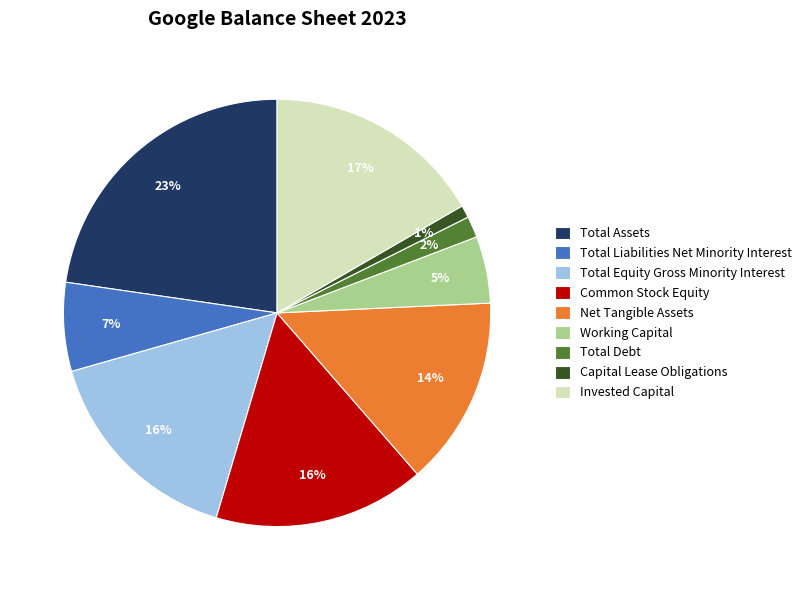

To the nearest percent, what is the combined percentage of Common Stock Equity and Net Tangible Assets?

30%